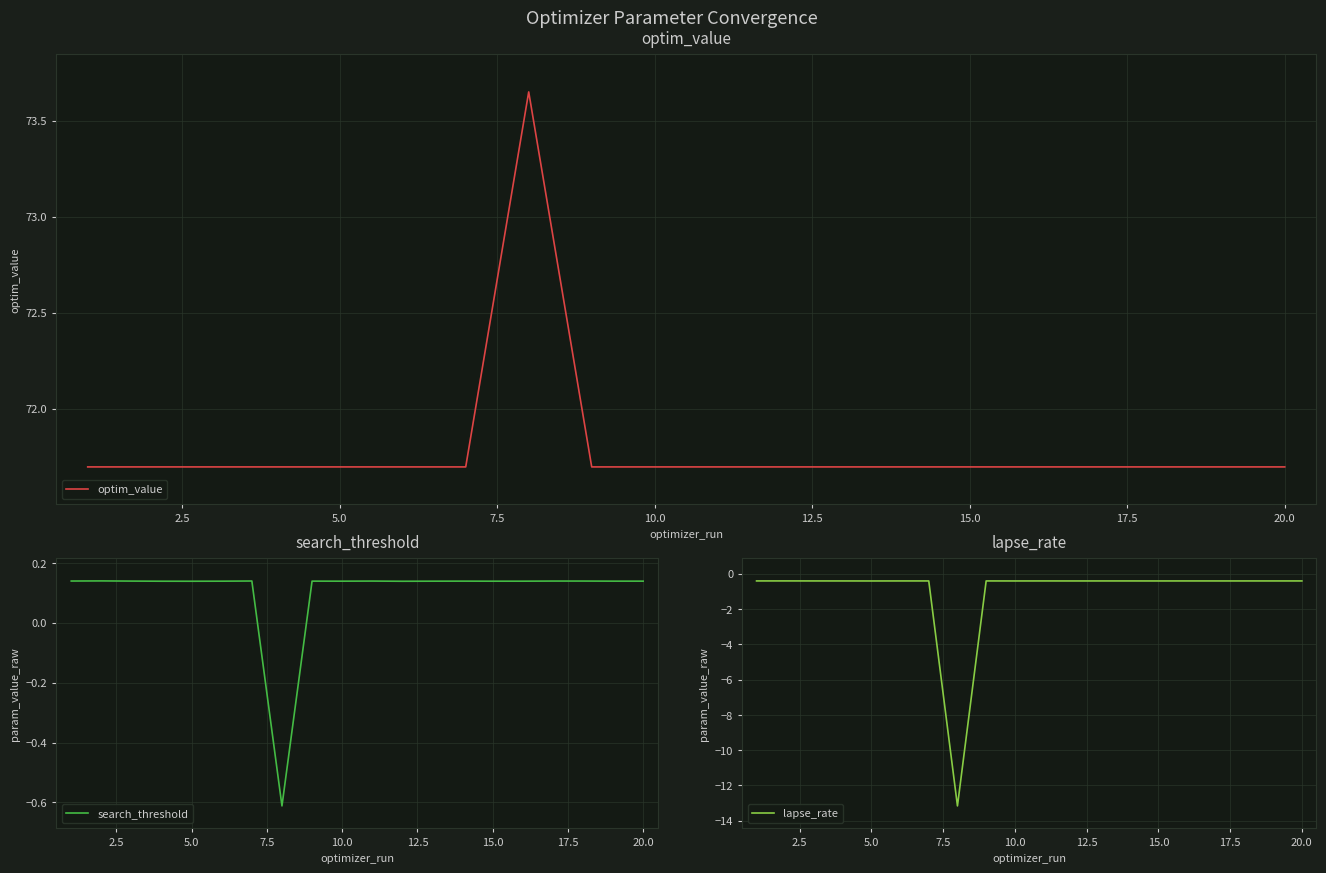

What is the difference between the maximum and minimum values in the search_threshold series?

0.8